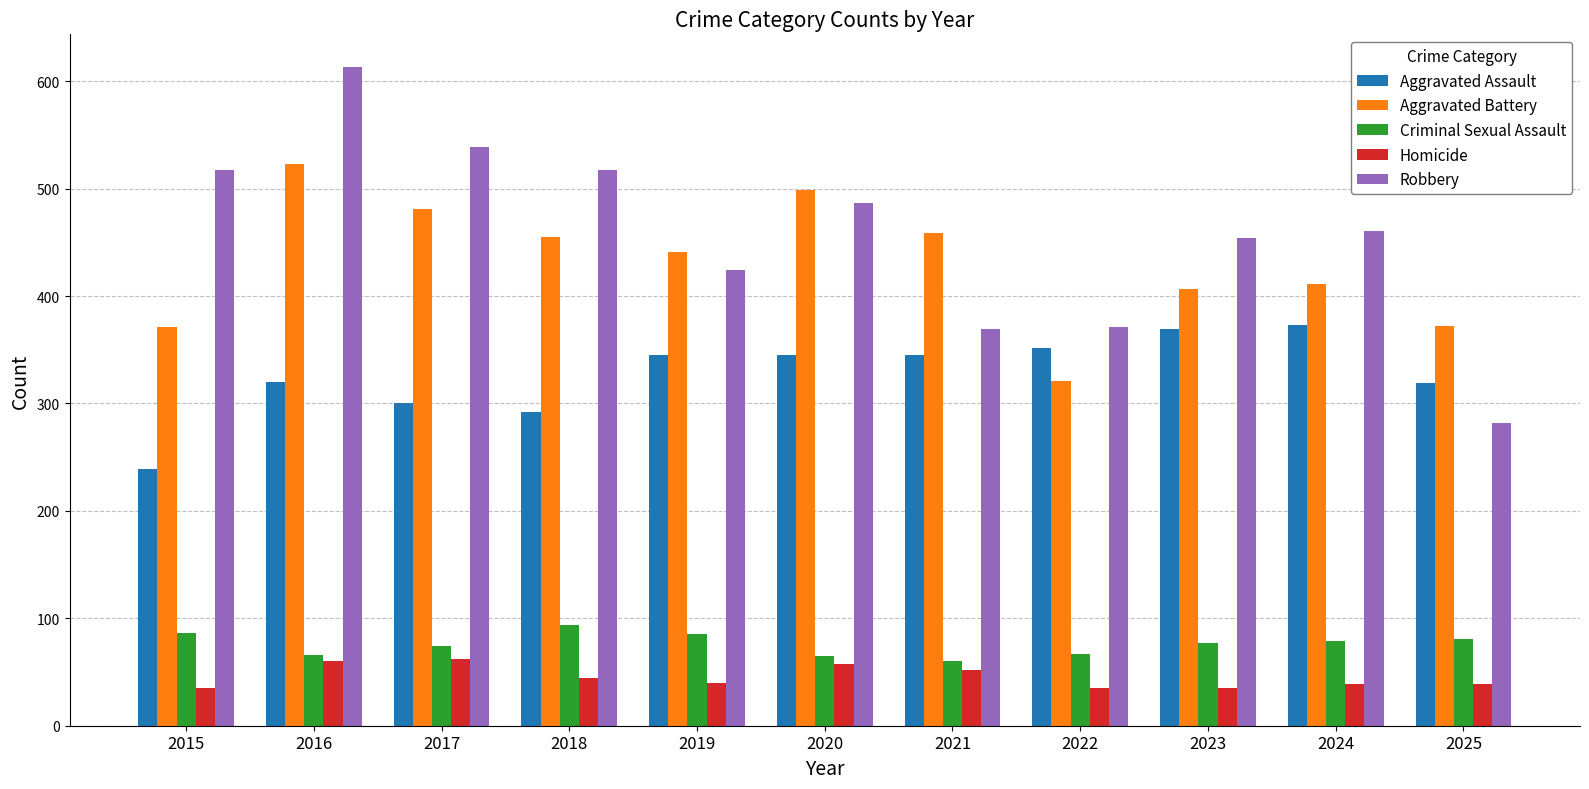

Between 2017 and 2019, which series saw the biggest shift?

Robbery